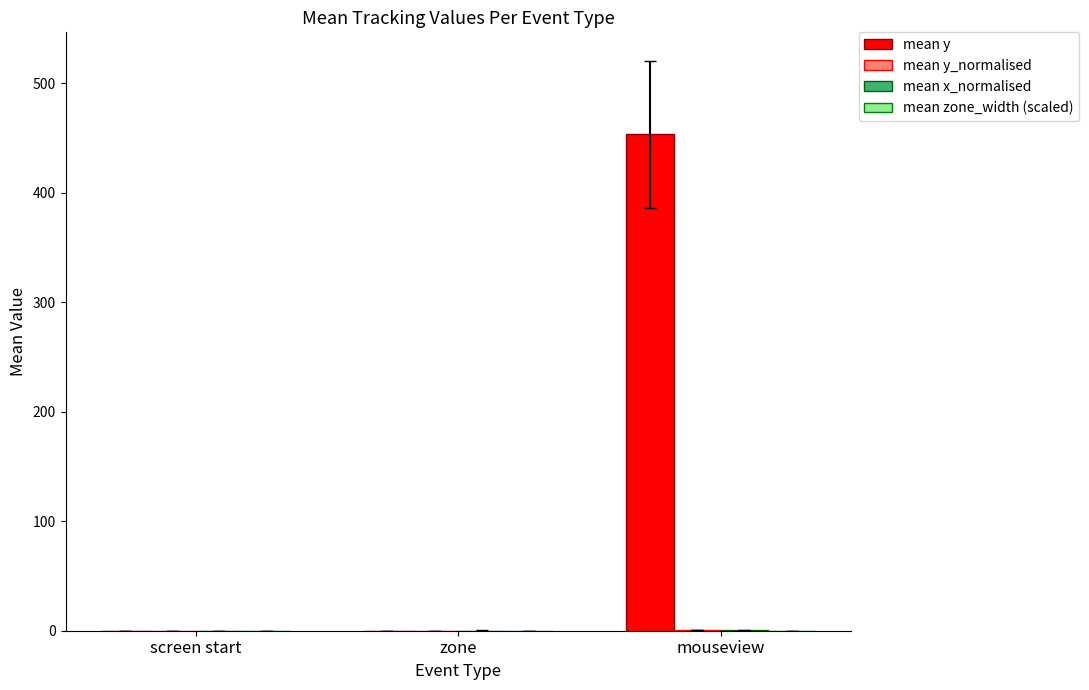

What is the greatest value displayed?

453.2